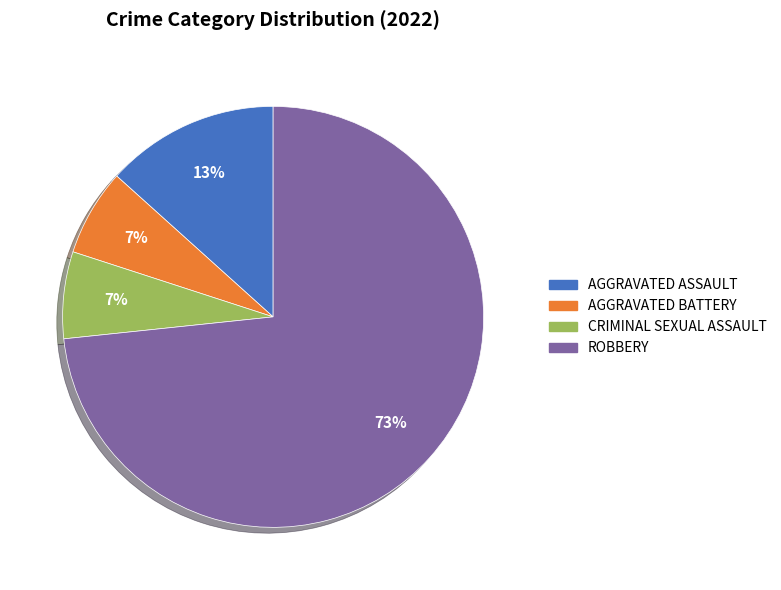

Does any single category account for the majority?

Yes